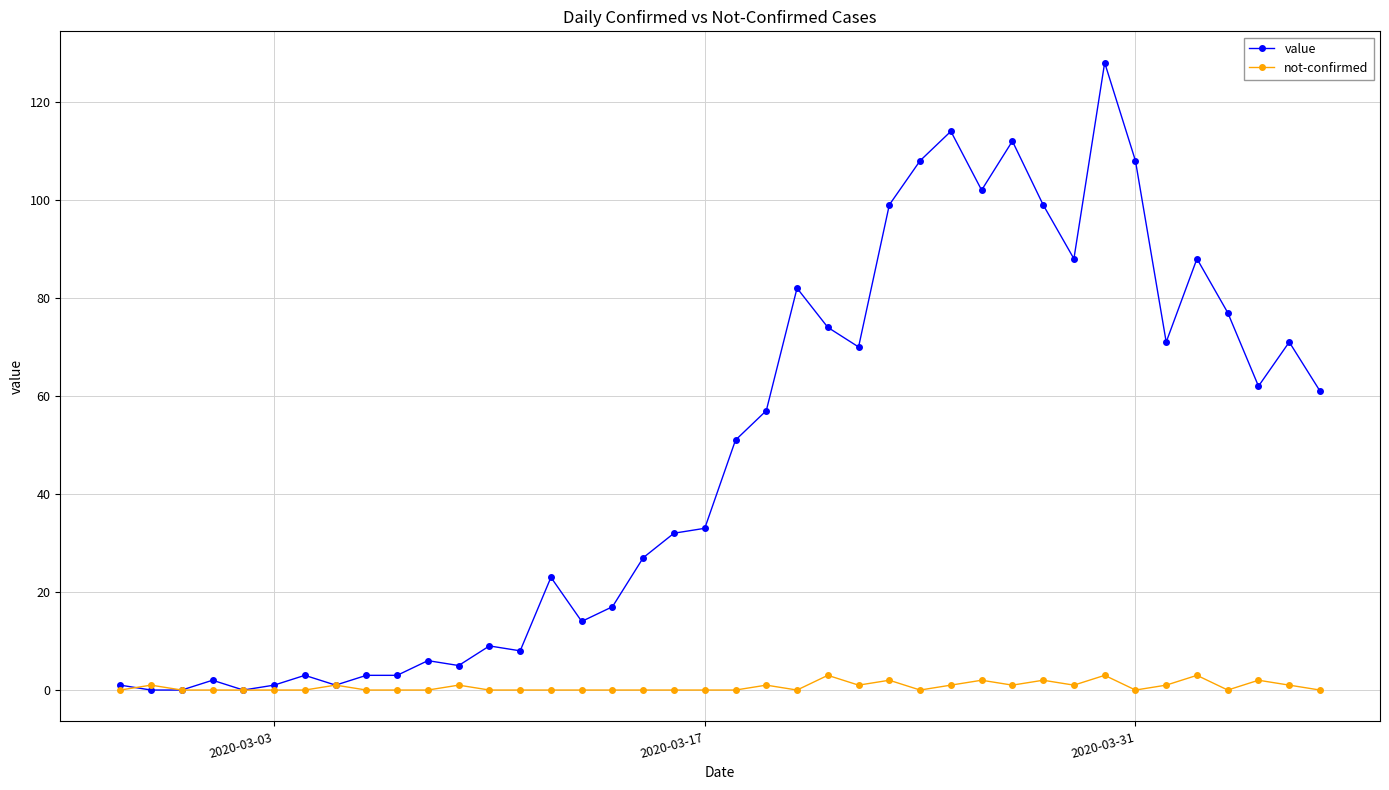

What is the maximum value for not-confirmed?

3